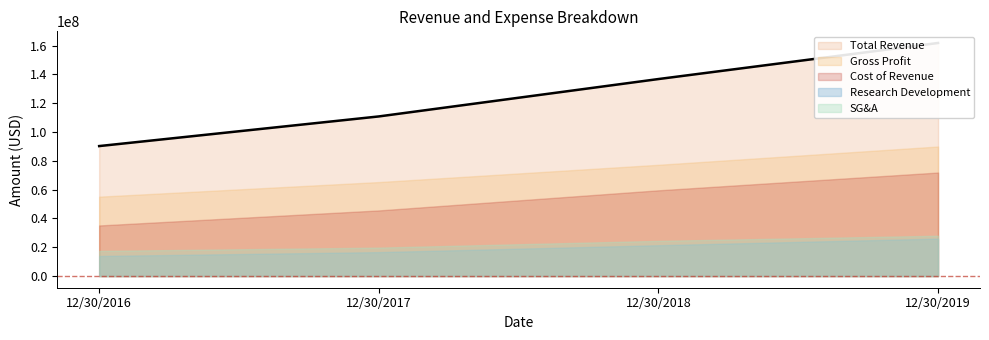

Which series has the widest spread of values?

Total Revenue